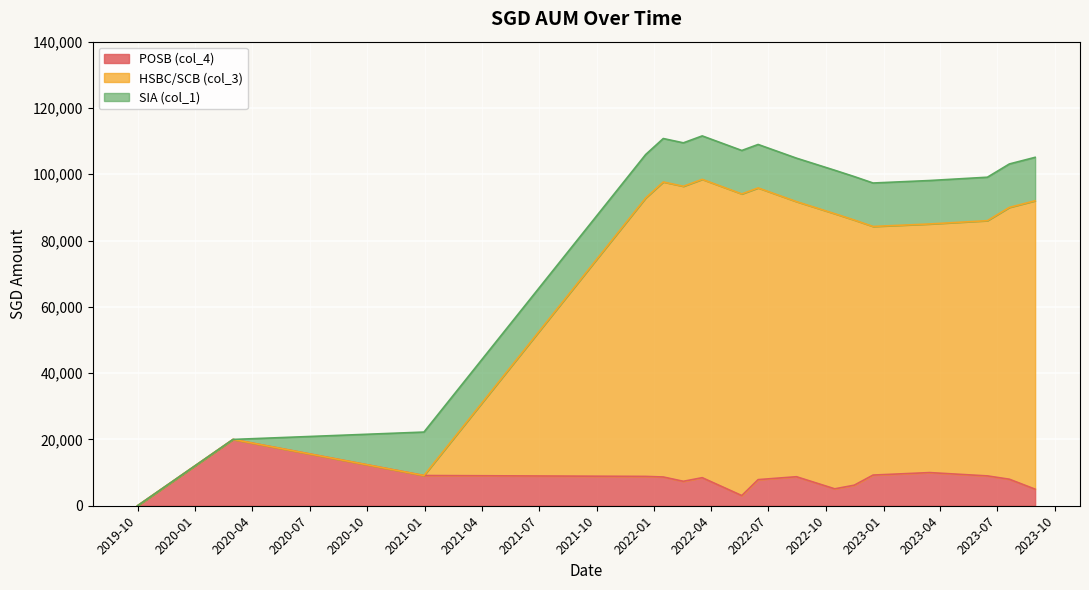

Which has a higher value, 2022-01-15 or 2020-12-30?

2020-12-30